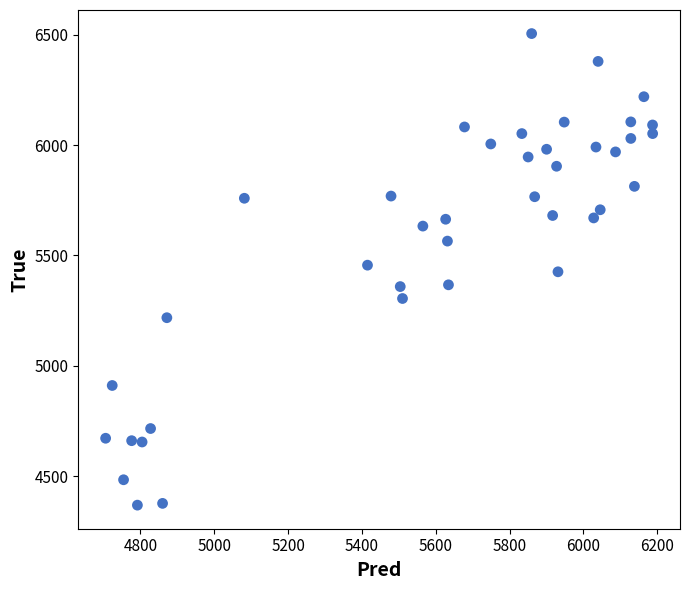

What is the range of Y values (max minus min)?

2136